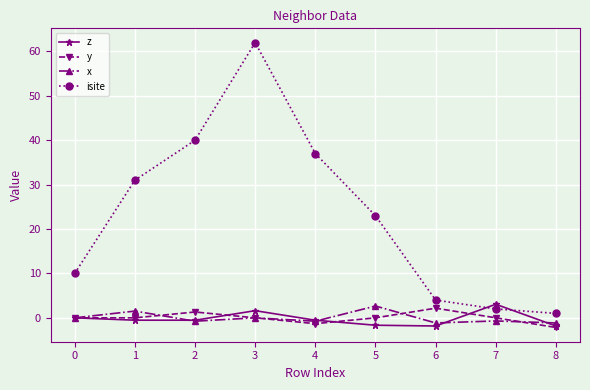

True or false: y has a value of 1.3 at 2.

True